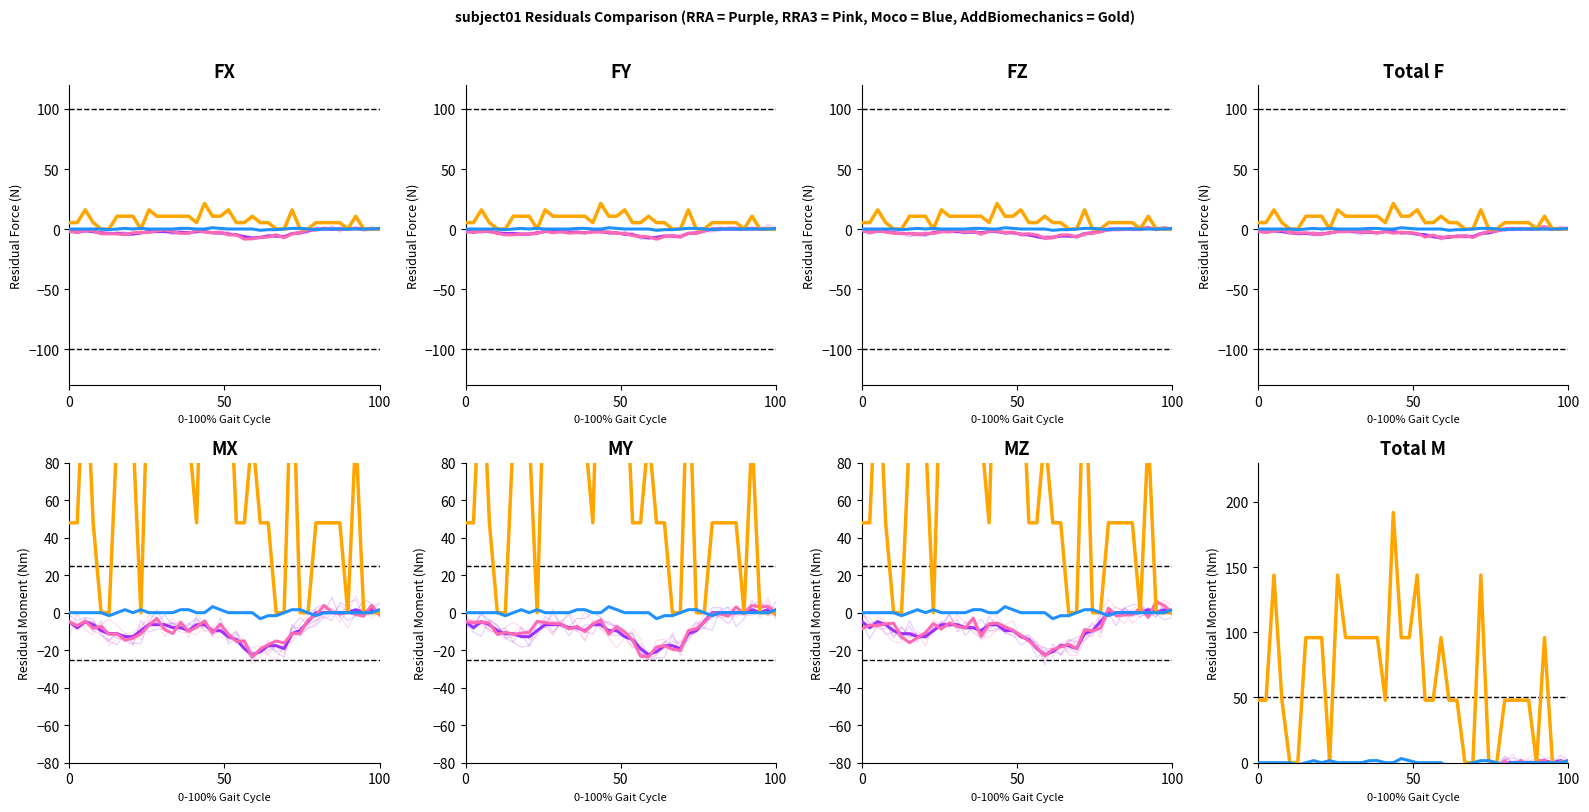

At 50, list the series in order from smallest to largest.

Pink (col_2 variant), Purple (col_2), Blue (col_3), Gold (col_4)